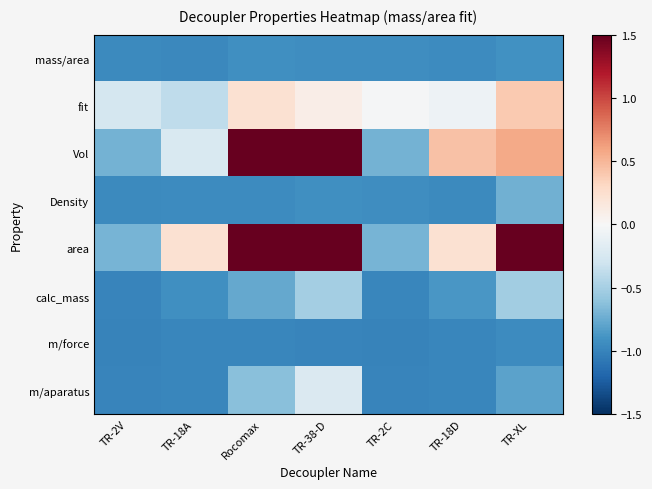

What is the smallest value displayed?

-1.0